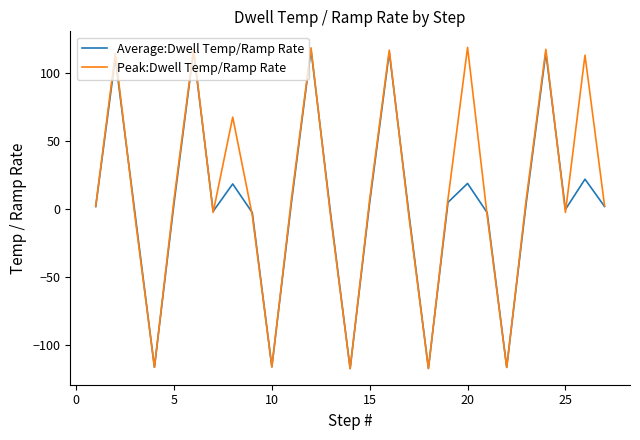

Which series has the widest spread of values?

Peak:Dwell Temp/Ramp Rate